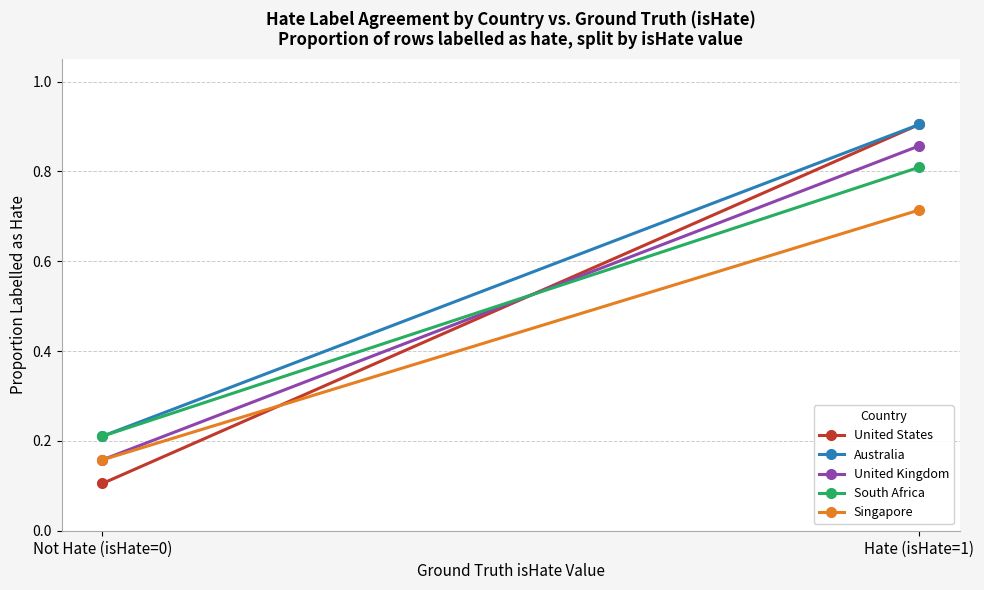

Reading left to right, list all the values displayed in this chart.

United States: 0.1	0.9
Australia: 0.2	0.9
United Kingdom: 0.2	0.9
South Africa: 0.2	0.8
Singapore: 0.2	0.7